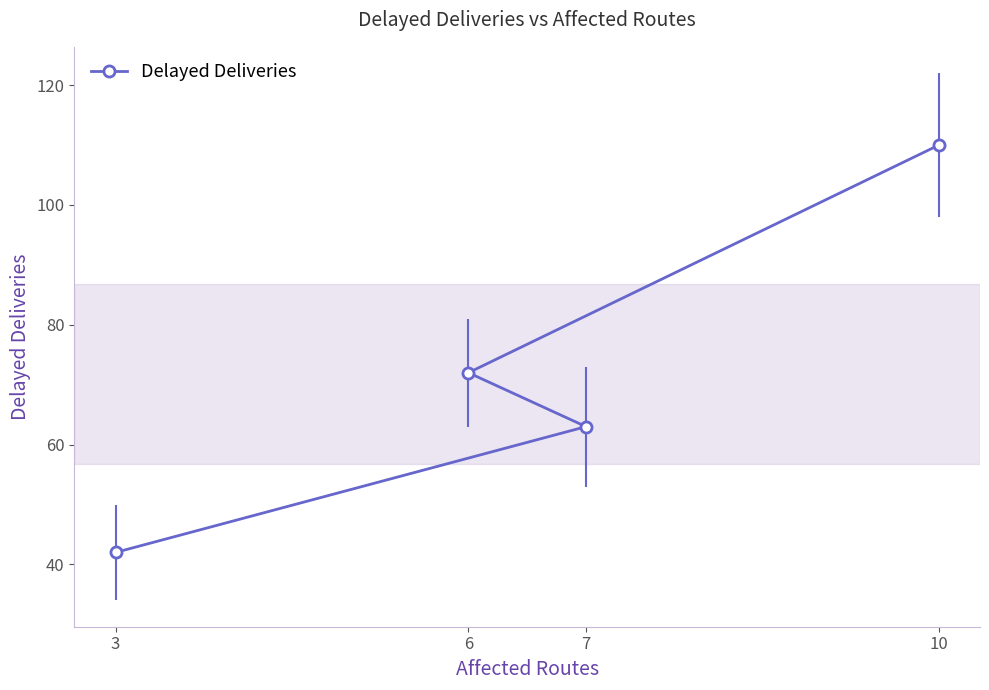

What is the difference between the maximum and minimum values?

68